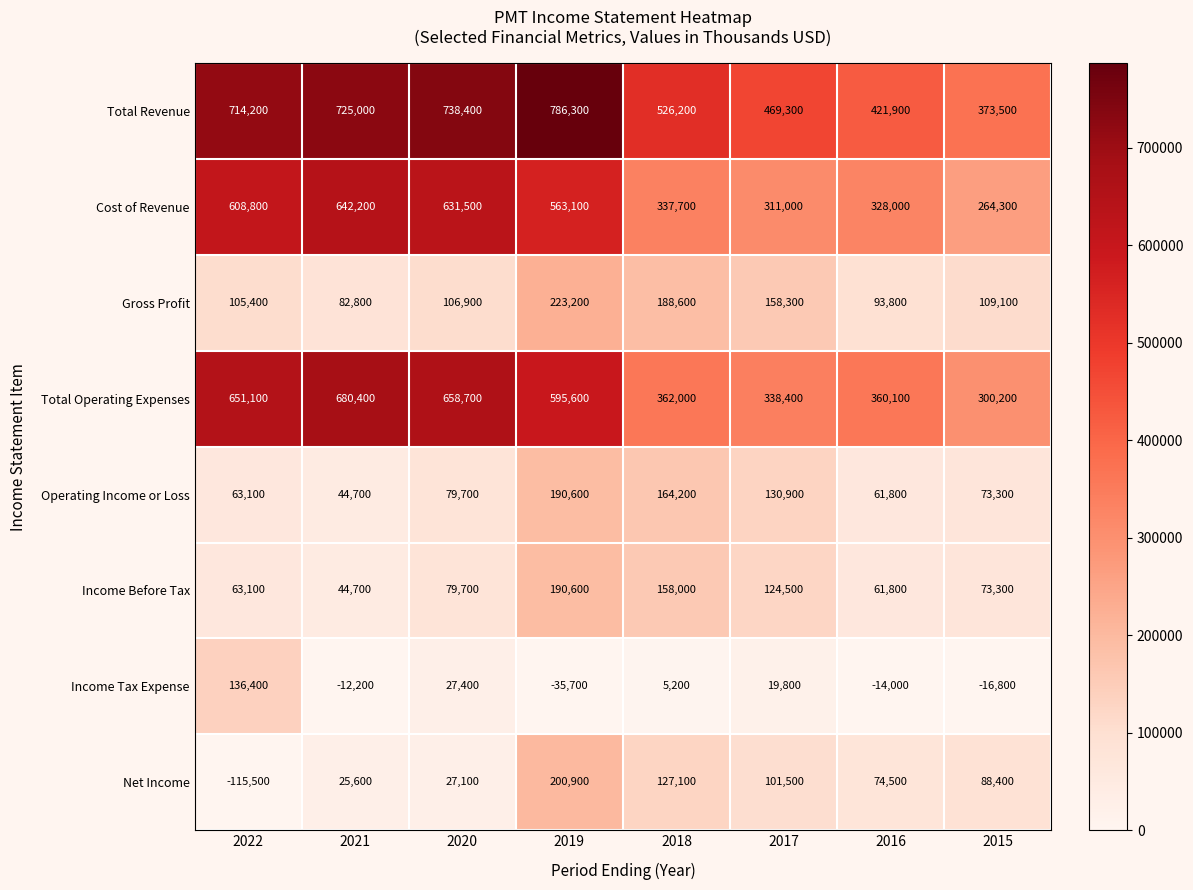

Which label corresponds to the largest value in the chart?

2019